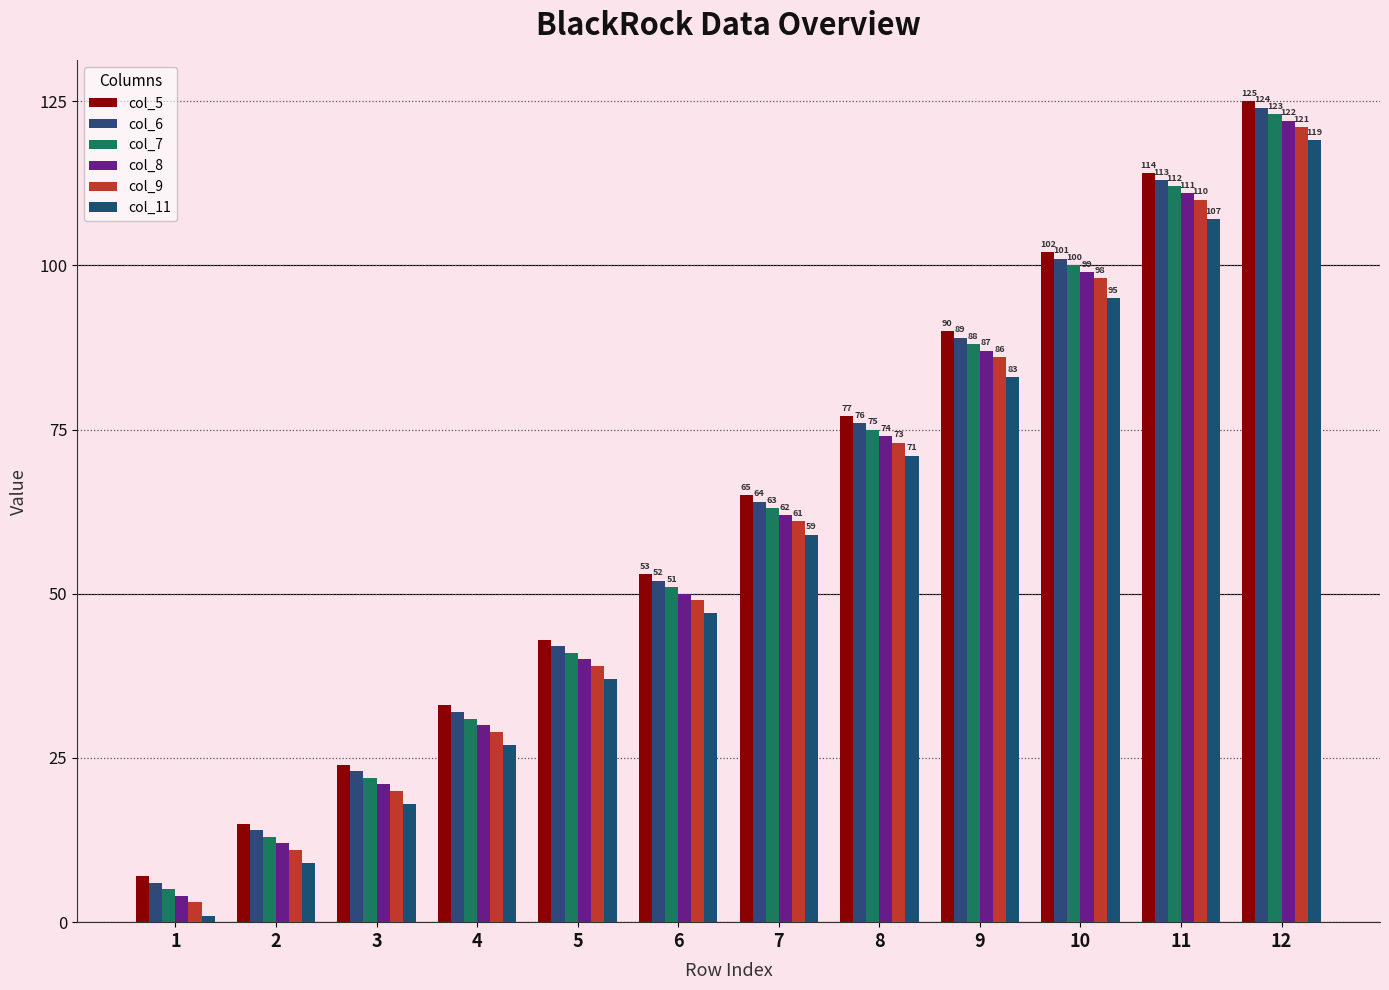

Which category has the highest value across all series?

12